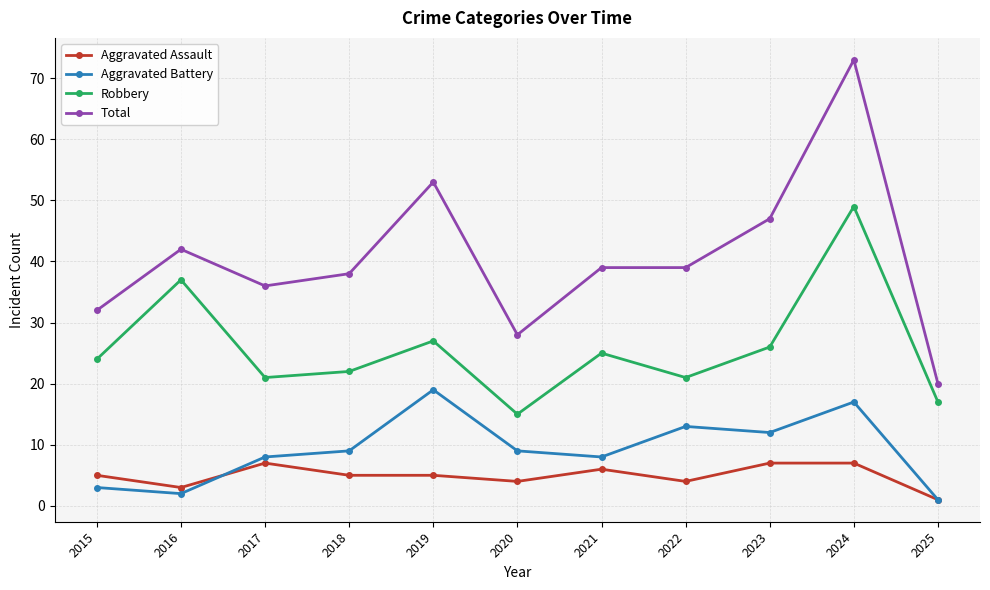

What is the sum of all Robbery values?

284